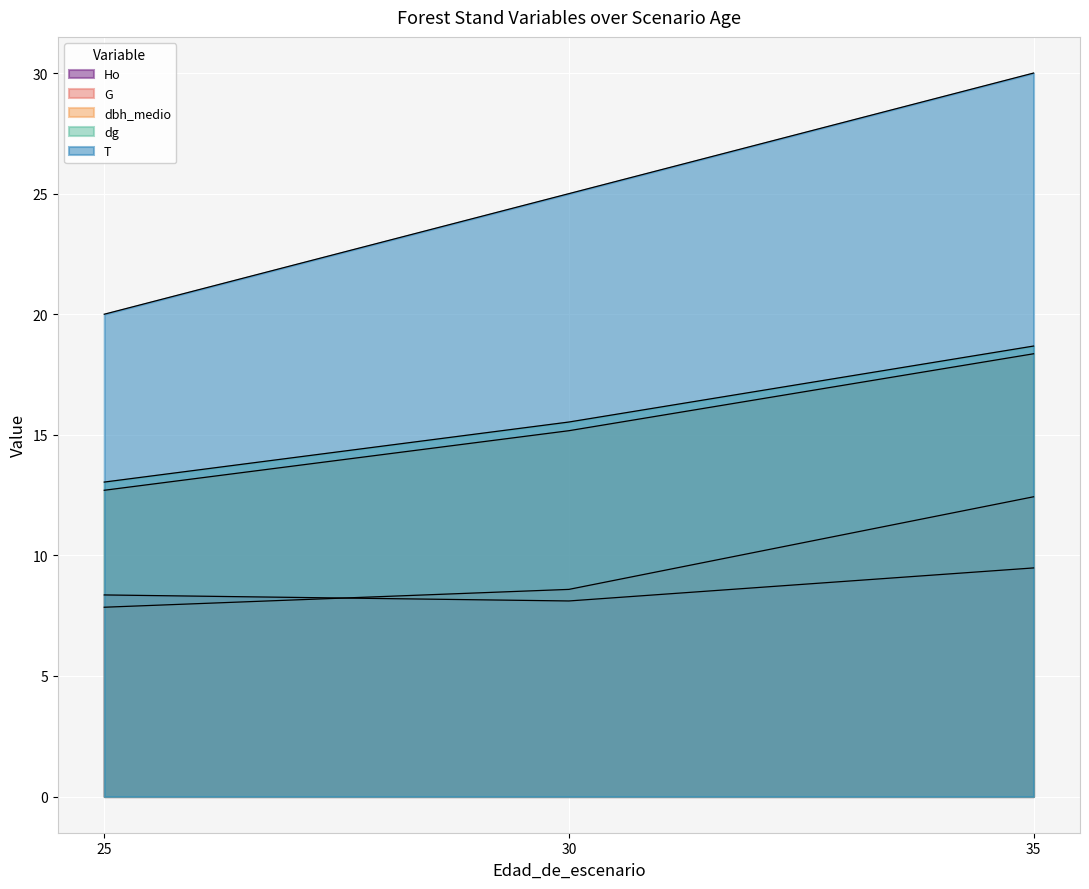

How many lines are shown in the chart?

5